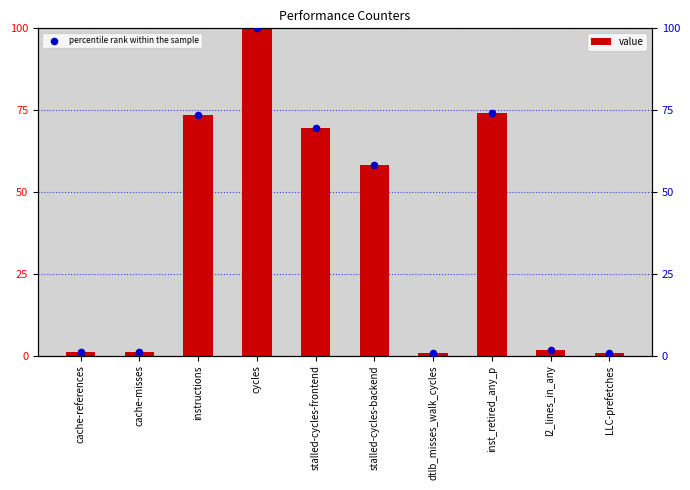

At how many categories does at least one series exceed 75?

1